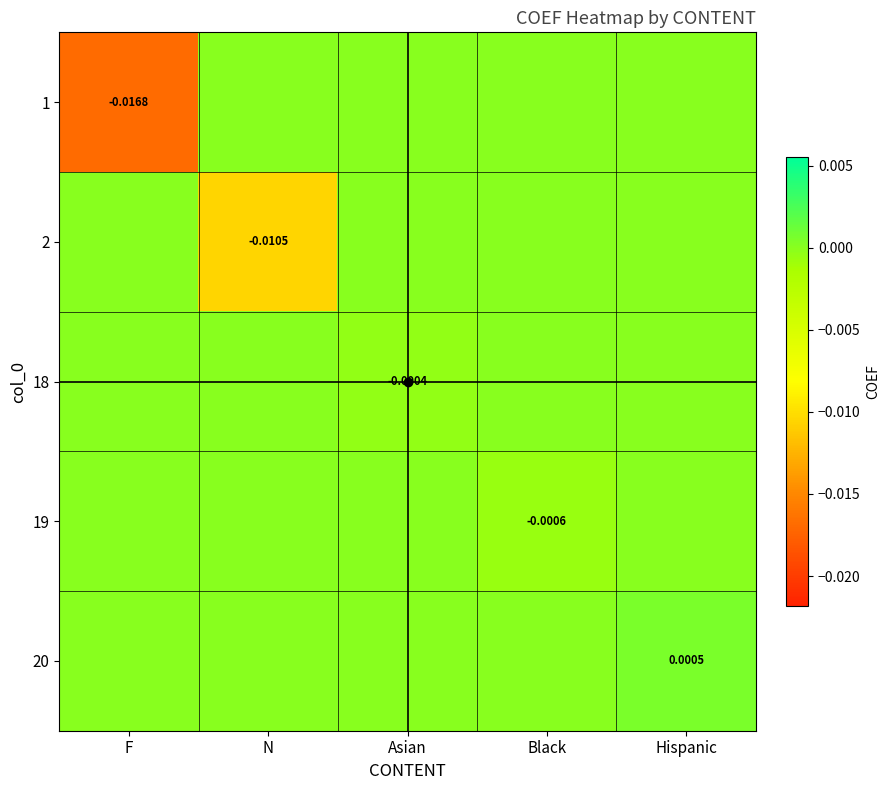

How many negative values does the 19 series have?

1